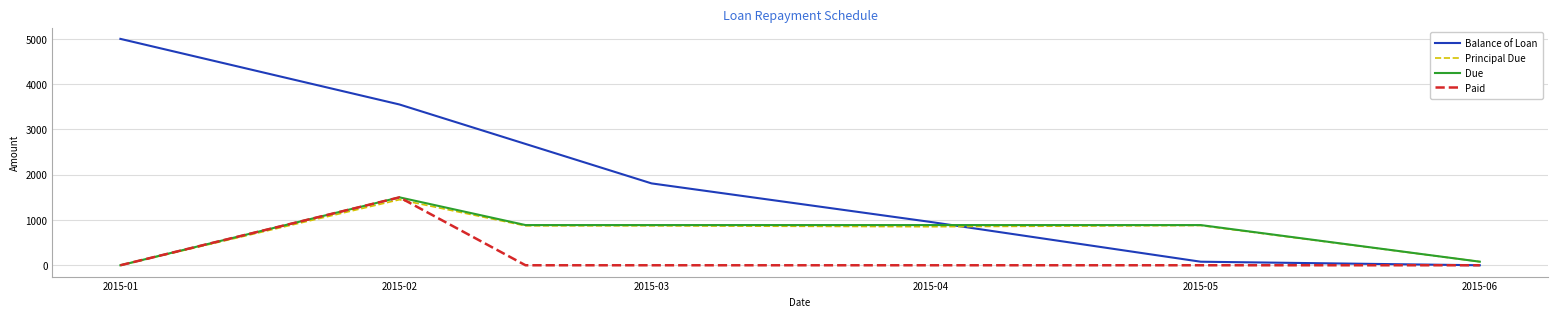

True or false: Balance of Loan and Principal Due intersect in this chart.

True